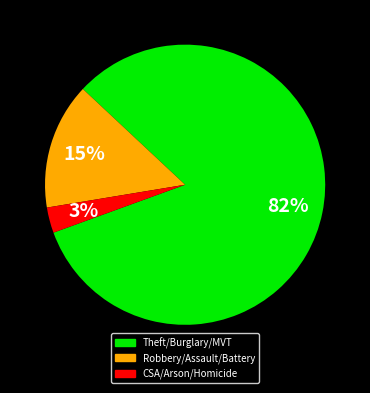

Is there a majority slice in this chart?

Yes